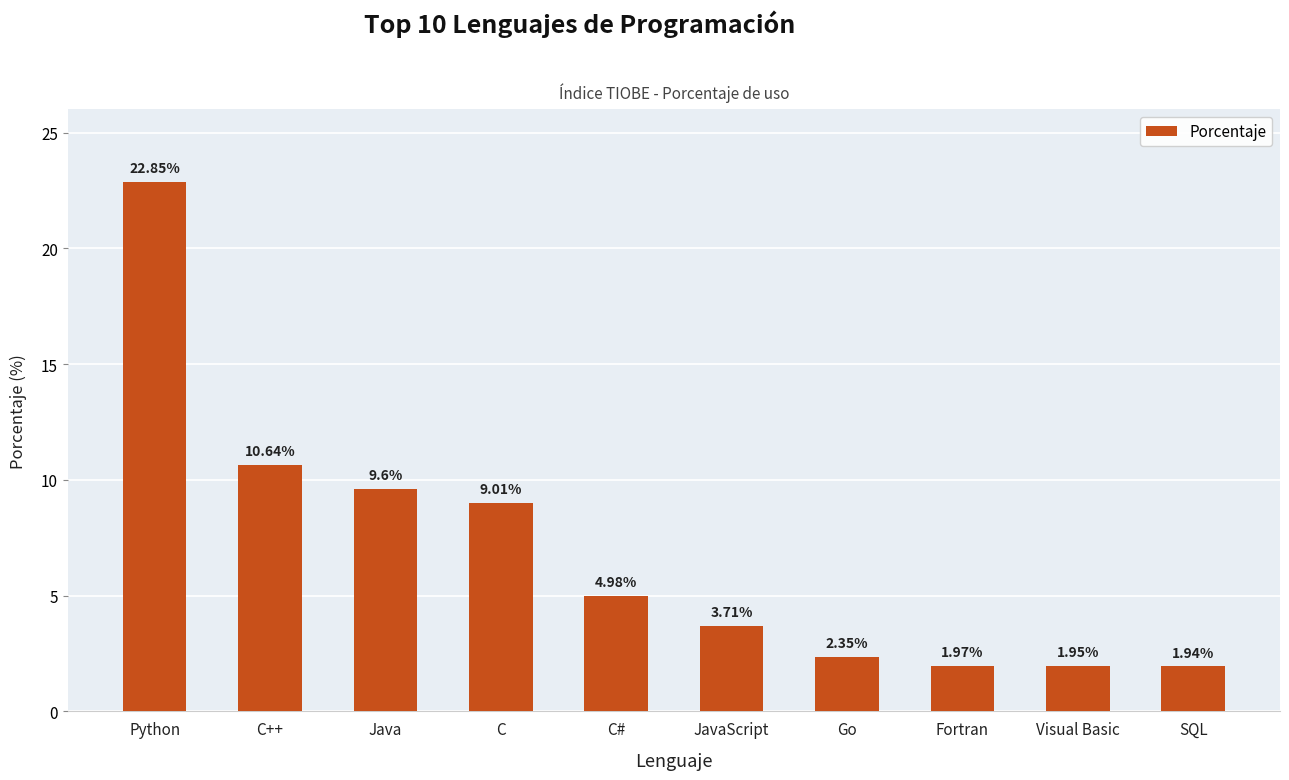

Approximately how many times larger is the value at SQL compared to Visual Basic?

1.0